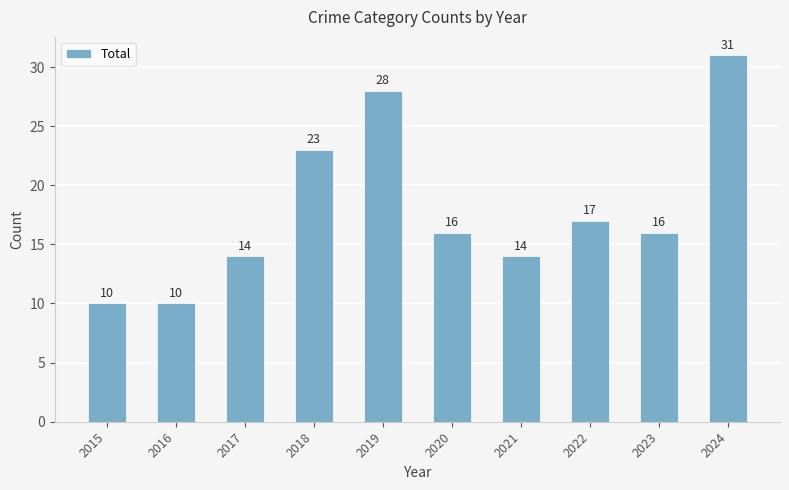

At which category does the chart reach its peak across all series?

2024